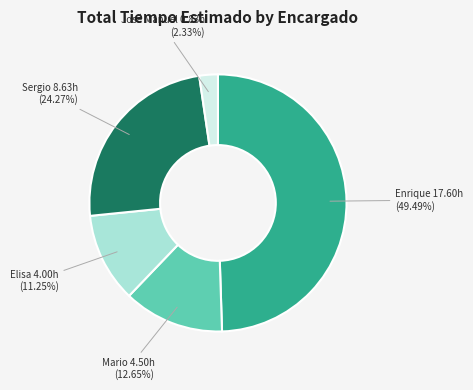

Is there a majority slice in this chart?

No